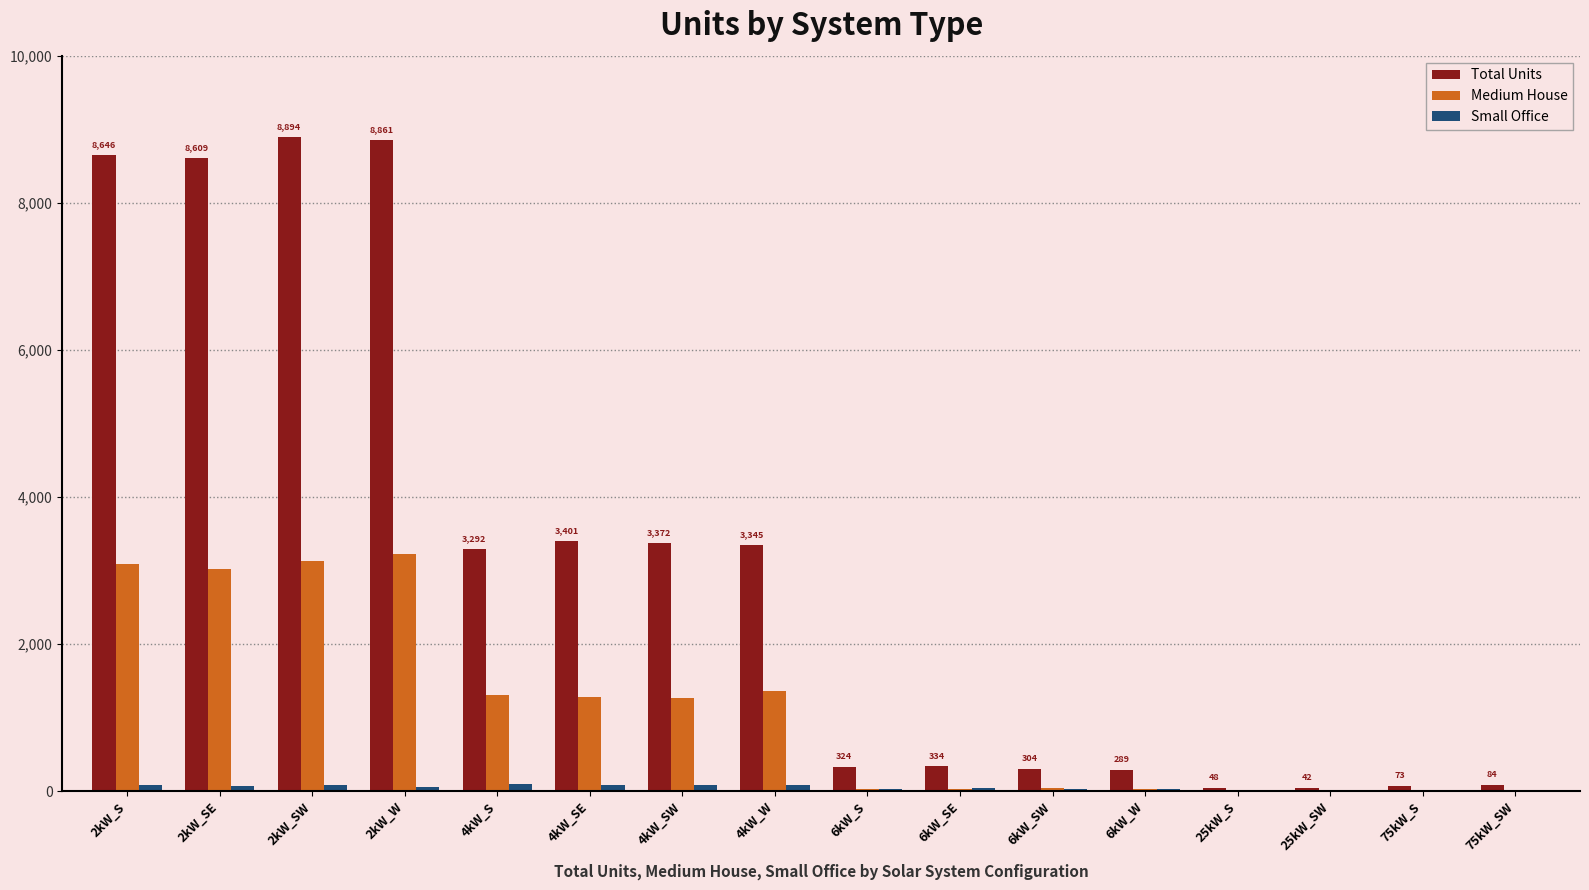

What is the sum of the Total Units values at 6kW_S and 6kW_SW?

628